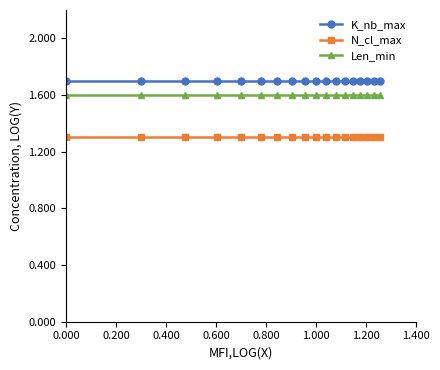

True or false: N_cl_max and K_nb_max cross at least once.

False